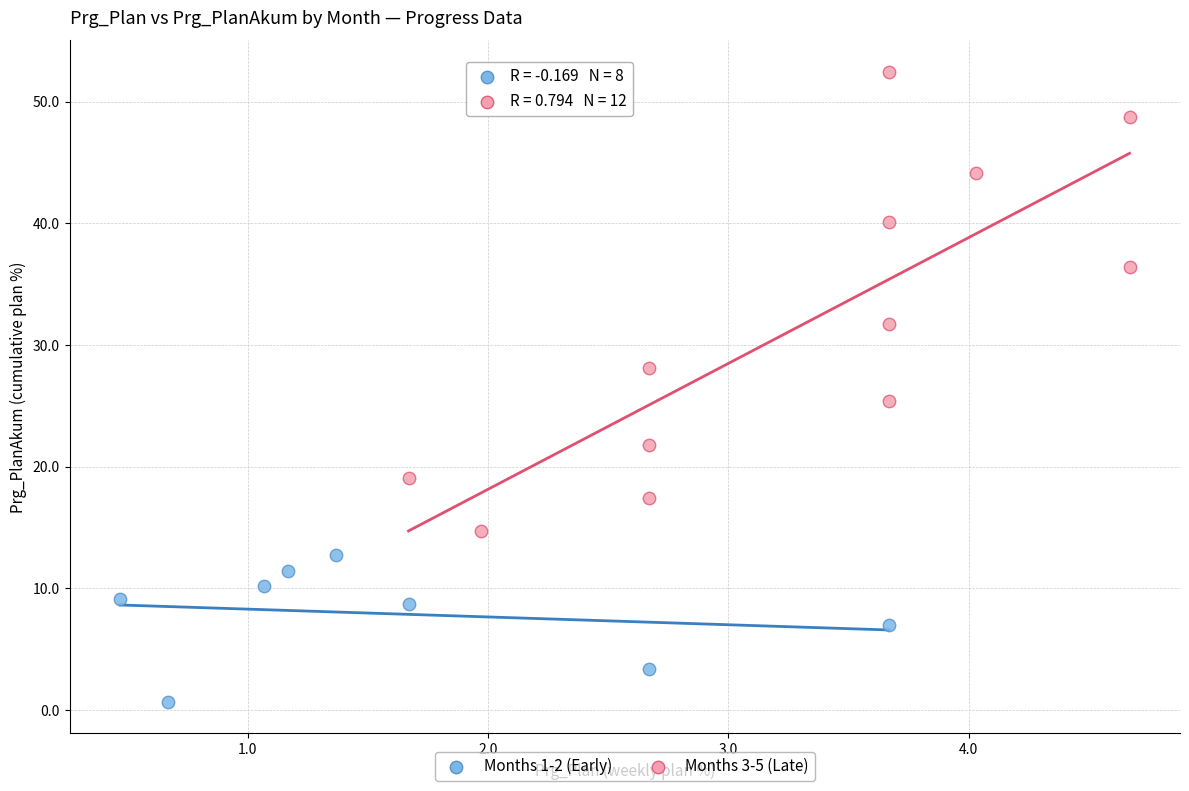

Which series has the widest spread of Y values?

Months 3-5 (Late)